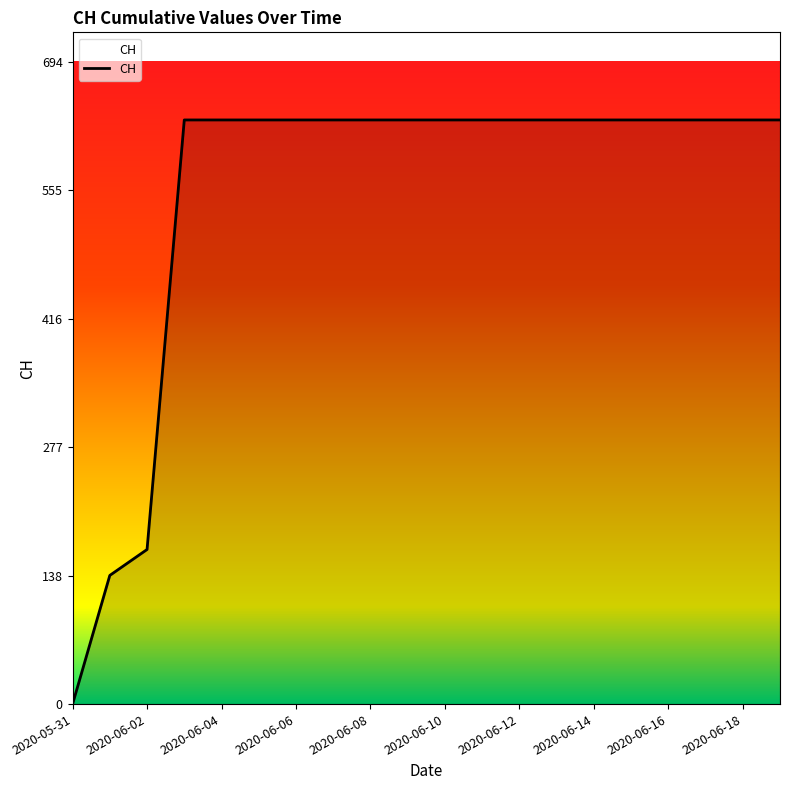

What is the greatest value displayed?

631